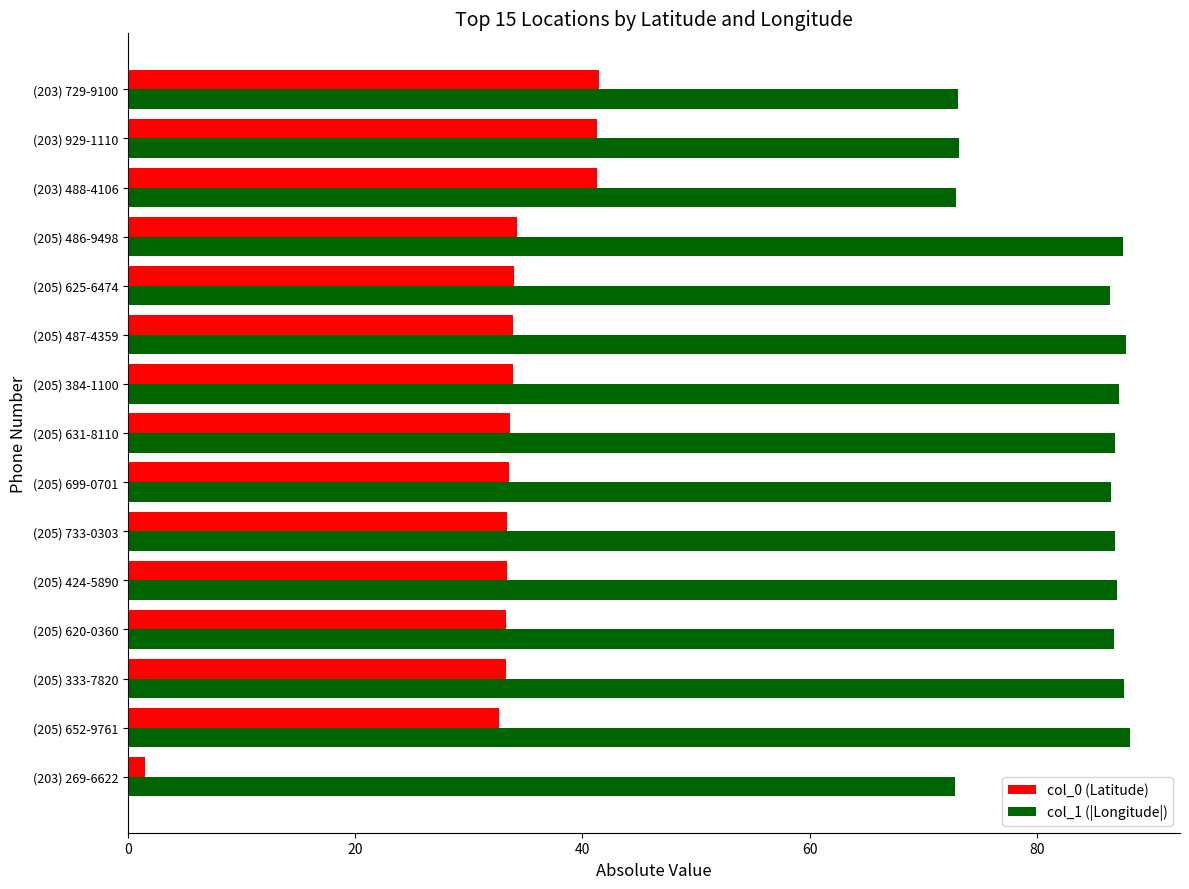

List the series in order of their overall mean, highest first.

col_1 (|Longitude|), col_0 (Latitude)